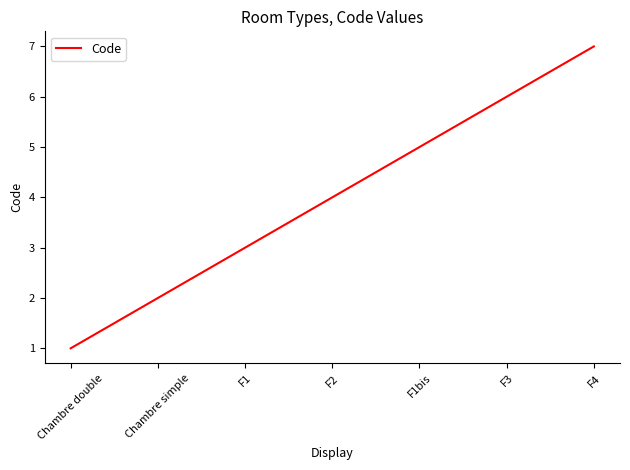

What is the maximum value shown in the chart?

7